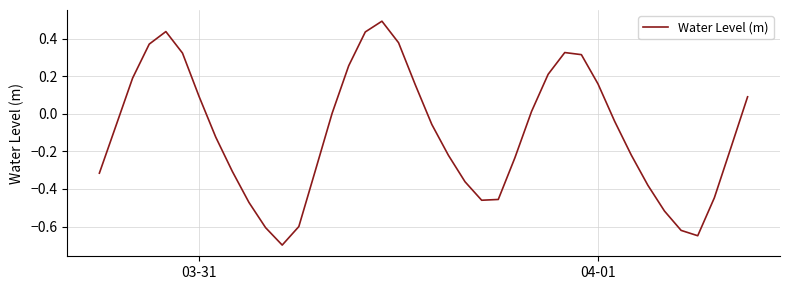

Does the chart have visible grid lines?

Yes